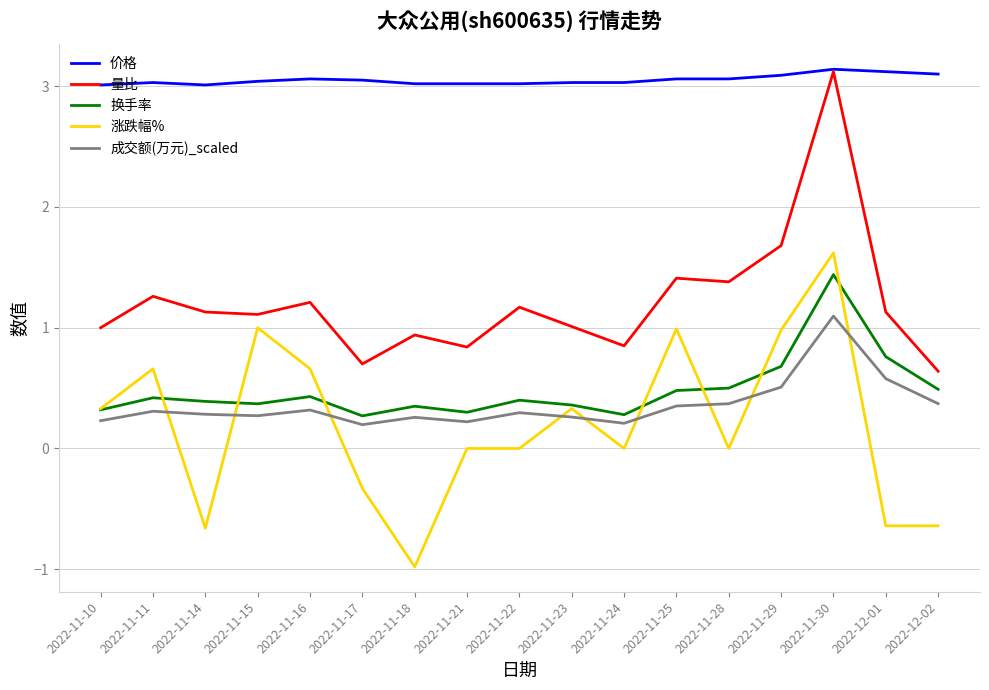

What is the total value across all series at 2022-11-28?

5.3